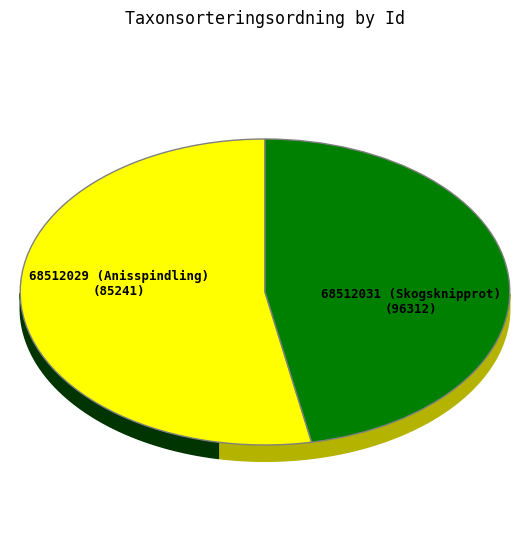

Which has a higher value, 68512031 (Skogsknipprot) or 68512029 (Anisspindling)?

68512031 (Skogsknipprot)